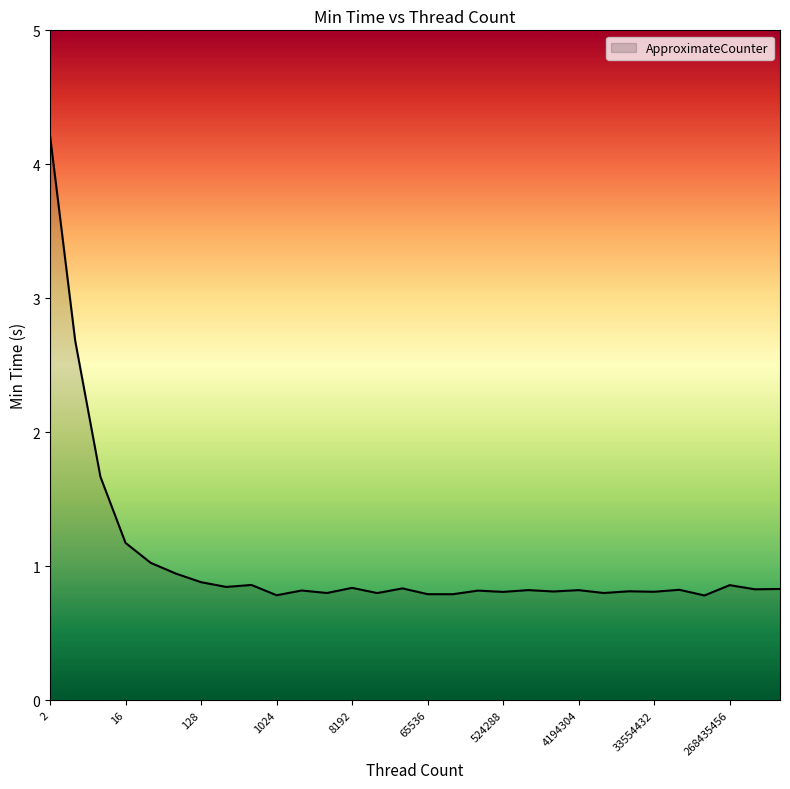

What is the smallest value displayed?

0.8